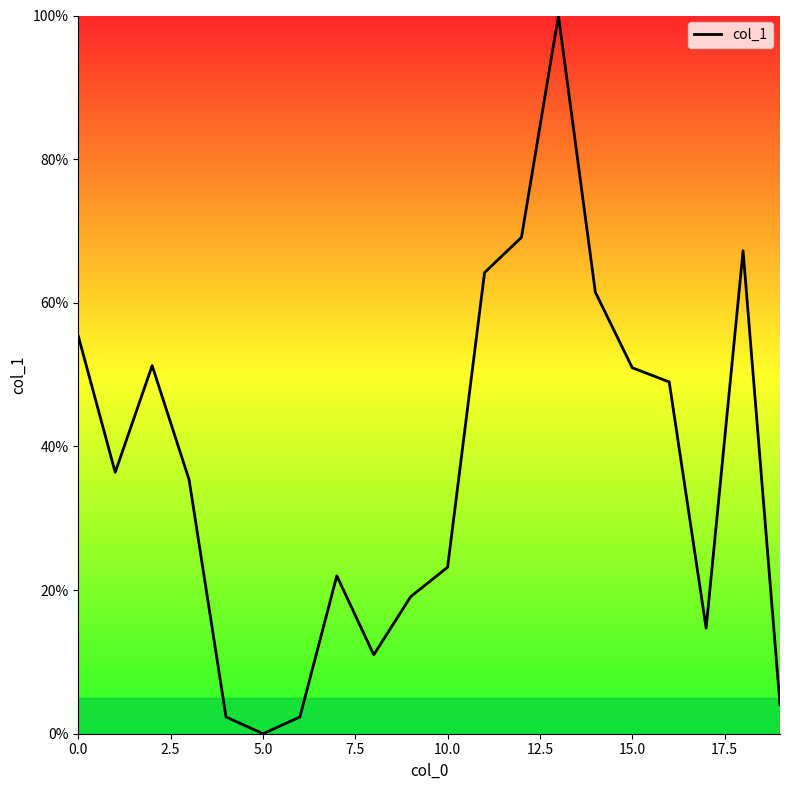

How many interior local peaks (higher than both neighbors) does the data have?

4